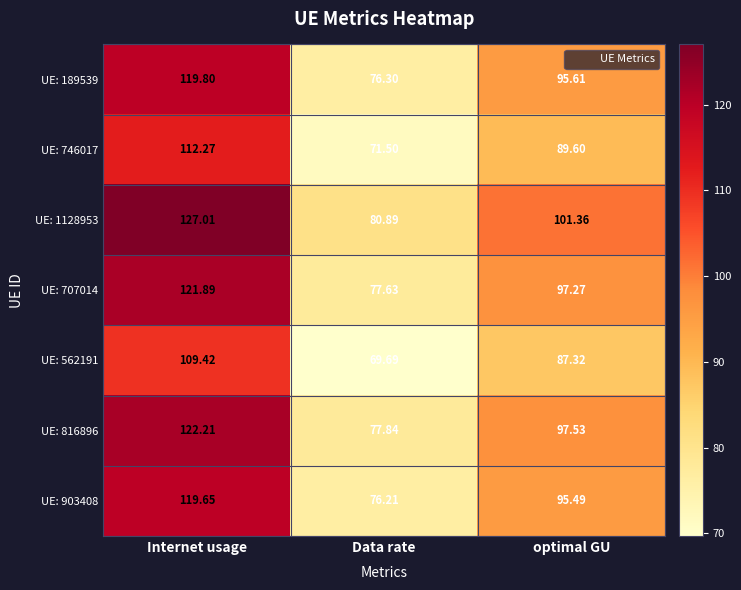

Which category has the lowest value across all series?

Data rate